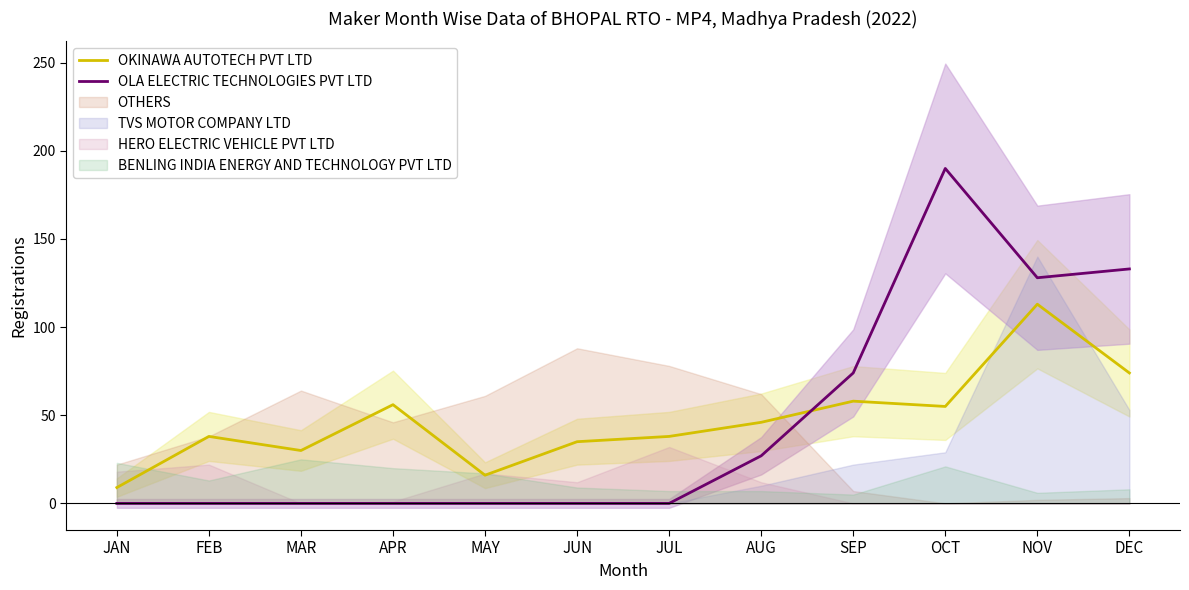

Between which two adjacent categories do OKINAWA AUTOTECH PVT LTD and OLA ELECTRIC TECHNOLOGIES PVT LTD first intersect?

AUG and SEP